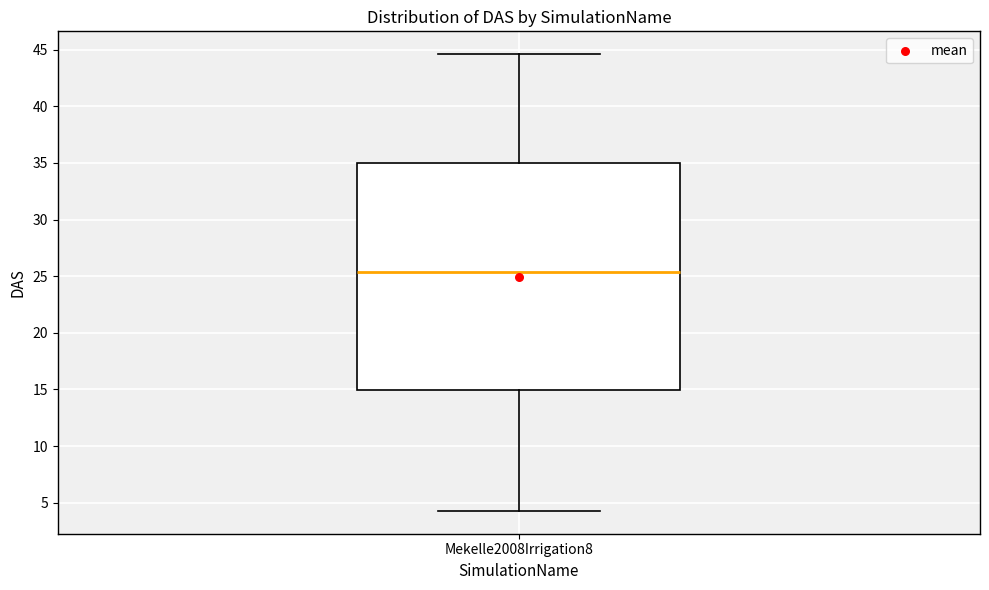

Transcribe this box plot: give where the median line is, the range the box spans, and where the two whiskers end, as read against the y-axis. The values are not printed on the chart, so give them approximately, as read against the axis.

median 25.5, box 15.0 to 35.0, whiskers 4.5 to 44.5